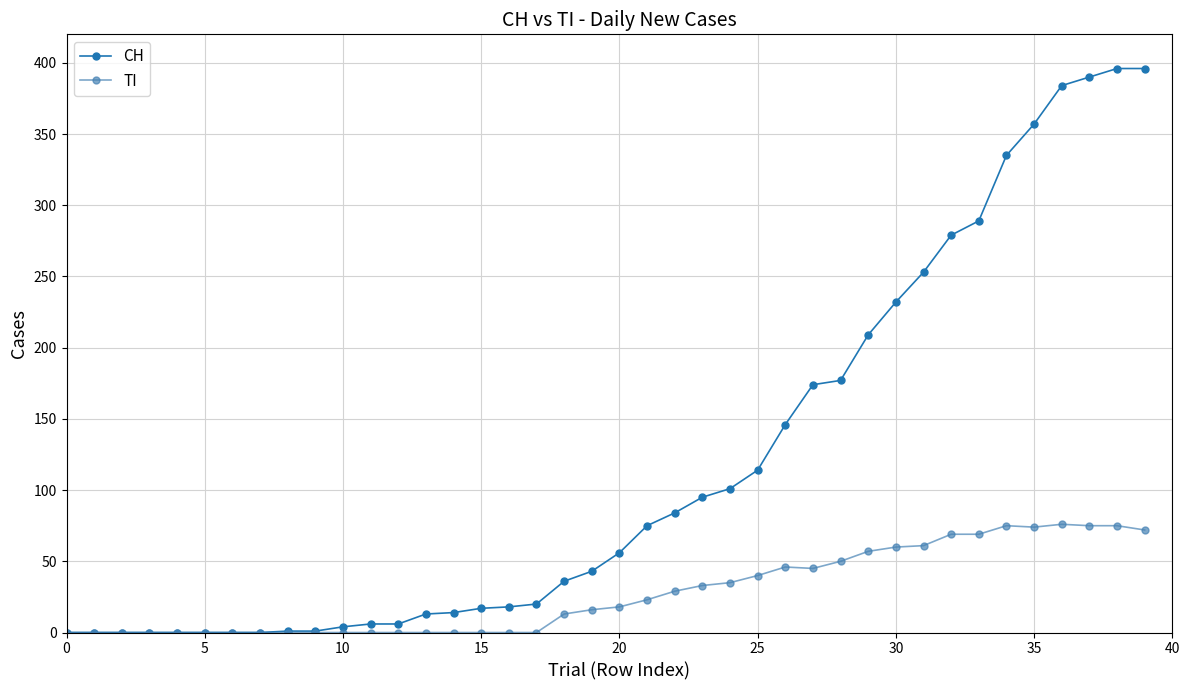

Which series has the largest total across all categories?

CH